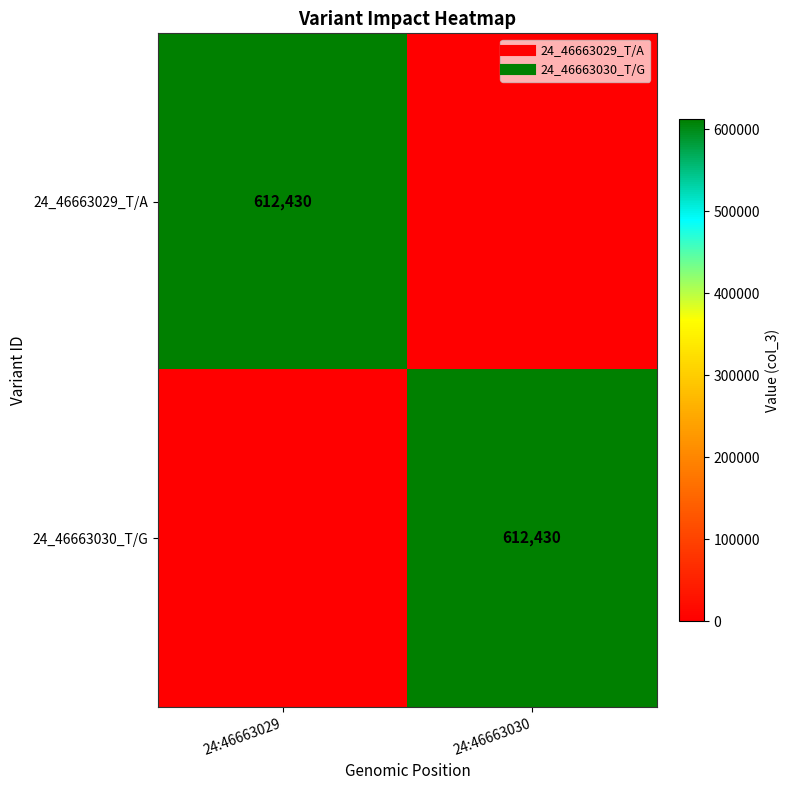

How many 24_46663029_T/A values are between 0 and 612430?

2